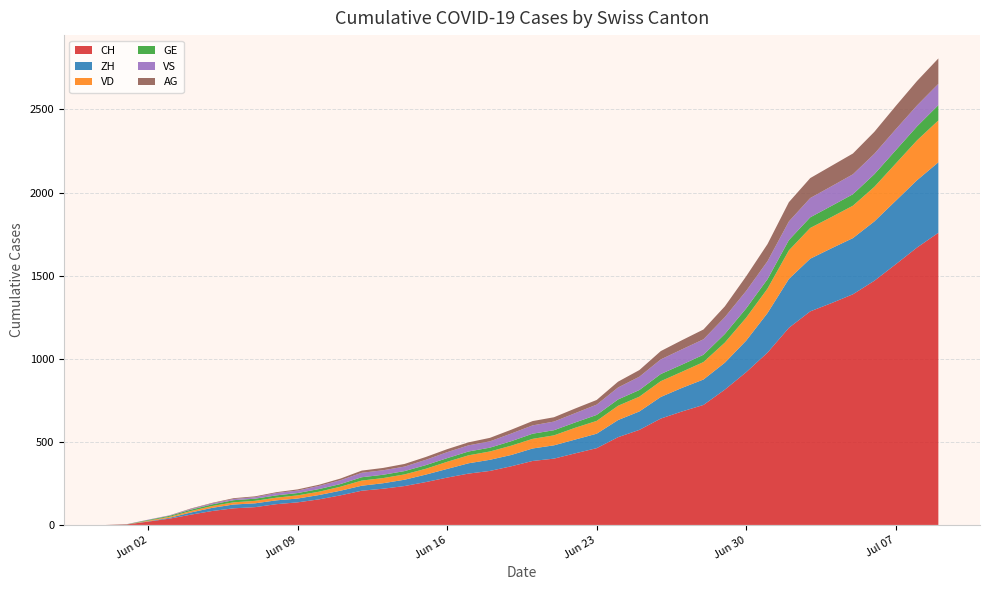

Reading left to right, list all the values displayed in this chart.

CH: 2020-05-31=0	2020-06-01=3	2020-06-02=20	2020-06-03=38	2020-06-04=62	2020-06-05=84	2020-06-06=100	2020-06-07=107	2020-06-08=125	2020-06-09=136	2020-06-10=154	2020-06-11=178	2020-06-12=206	2020-06-13=218	2020-06-14=234	2020-06-15=258	2020-06-16=285	2020-06-17=309	2020-06-18=325	2020-06-19=353	2020-06-20=385	2020-06-21=399	2020-06-22=431	2020-06-23=462	2020-06-24=528	2020-06-25=572	2020-06-26=640	2020-06-27=683	2020-06-28=722	2020-06-29=814	2020-06-30=919	2020-07-01=1037	2020-07-02=1186	2020-07-03=1285	2020-07-04=1335	2020-07-05=1388	2020-07-06=1469	2020-07-07=1568	2020-07-08=1669	2020-07-09=1758
ZH: 2020-05-31=0	2020-06-01=0	2020-06-02=2	2020-06-03=5	2020-06-04=13	2020-06-05=19	2020-06-06=23	2020-06-07=23	2020-06-08=23	2020-06-09=23	2020-06-10=26	2020-06-11=28	2020-06-12=30	2020-06-13=33	2020-06-14=38	2020-06-15=45	2020-06-16=52	2020-06-17=62	2020-06-18=67	2020-06-19=68	2020-06-20=75	2020-06-21=80	2020-06-22=83	2020-06-23=87	2020-06-24=103	2020-06-25=111	2020-06-26=130	2020-06-27=142	2020-06-28=153	2020-06-29=162	2020-06-30=190	2020-07-01=238	2020-07-02=294	2020-07-03=317	2020-07-04=330	2020-07-05=338	2020-07-06=357	2020-07-07=382	2020-07-08=405	2020-07-09=424
VD: 2020-05-31=0	2020-06-01=0	2020-06-02=4	2020-06-03=6	2020-06-04=9	2020-06-05=11	2020-06-06=13	2020-06-07=15	2020-06-08=16	2020-06-09=19	2020-06-10=20	2020-06-11=24	2020-06-12=31	2020-06-13=31	2020-06-14=32	2020-06-15=35	2020-06-16=43	2020-06-17=48	2020-06-18=50	2020-06-19=56	2020-06-20=58	2020-06-21=60	2020-06-22=71	2020-06-23=77	2020-06-24=86	2020-06-25=89	2020-06-26=95	2020-06-27=97	2020-06-28=105	2020-06-29=121	2020-06-30=138	2020-07-01=147	2020-07-02=172	2020-07-03=185	2020-07-04=188	2020-07-05=195	2020-07-06=208	2020-07-07=224	2020-07-08=240	2020-07-09=252
GE: 2020-05-31=0	2020-06-01=1	2020-06-02=4	2020-06-03=6	2020-06-04=8	2020-06-05=10	2020-06-06=13	2020-06-07=13	2020-06-08=14	2020-06-09=14	2020-06-10=16	2020-06-11=16	2020-06-12=20	2020-06-13=20	2020-06-14=20	2020-06-15=22	2020-06-16=22	2020-06-17=23	2020-06-18=23	2020-06-19=27	2020-06-20=31	2020-06-21=31	2020-06-22=32	2020-06-23=36	2020-06-24=38	2020-06-25=40	2020-06-26=43	2020-06-27=43	2020-06-28=44	2020-06-29=52	2020-06-30=56	2020-07-01=57	2020-07-02=62	2020-07-03=64	2020-07-04=67	2020-07-05=69	2020-07-06=76	2020-07-07=80	2020-07-08=84	2020-07-09=92
VS: 2020-05-31=0	2020-06-01=1	2020-06-02=2	2020-06-03=2	2020-06-04=4	2020-06-05=6	2020-06-06=7	2020-06-07=9	2020-06-08=14	2020-06-09=15	2020-06-10=19	2020-06-11=23	2020-06-12=27	2020-06-13=27	2020-06-14=27	2020-06-15=32	2020-06-16=36	2020-06-17=37	2020-06-18=38	2020-06-19=46	2020-06-20=50	2020-06-21=52	2020-06-22=56	2020-06-23=62	2020-06-24=72	2020-06-25=80	2020-06-26=88	2020-06-27=92	2020-06-28=93	2020-06-29=101	2020-06-30=105	2020-07-01=108	2020-07-02=112	2020-07-03=116	2020-07-04=118	2020-07-05=120	2020-07-06=123	2020-07-07=126	2020-07-08=126	2020-07-09=128
AG: 2020-05-31=0	2020-06-01=0	2020-06-02=0	2020-06-03=1	2020-06-04=3	2020-06-05=3	2020-06-06=5	2020-06-07=5	2020-06-08=5	2020-06-09=7	2020-06-10=7	2020-06-11=10	2020-06-12=13	2020-06-13=14	2020-06-14=16	2020-06-15=17	2020-06-16=18	2020-06-17=18	2020-06-18=21	2020-06-19=23	2020-06-20=26	2020-06-21=26	2020-06-22=28	2020-06-23=28	2020-06-24=35	2020-06-25=40	2020-06-26=50	2020-06-27=55	2020-06-28=59	2020-06-29=65	2020-06-30=88	2020-07-01=103	2020-07-02=116	2020-07-03=120	2020-07-04=123	2020-07-05=125	2020-07-06=132	2020-07-07=140	2020-07-08=147	2020-07-09=153